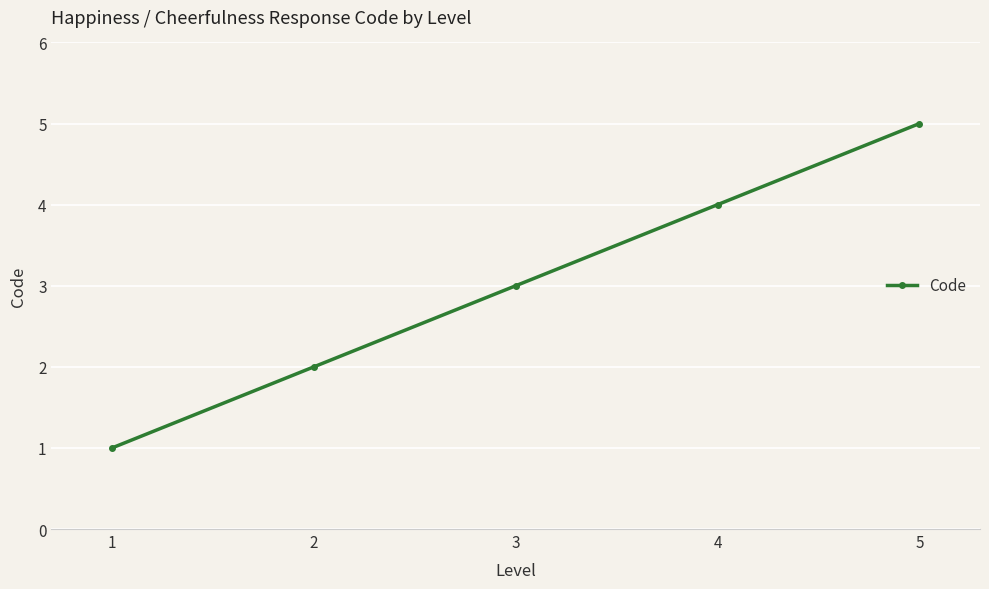

What is the change in value from 4 to 5?

+1